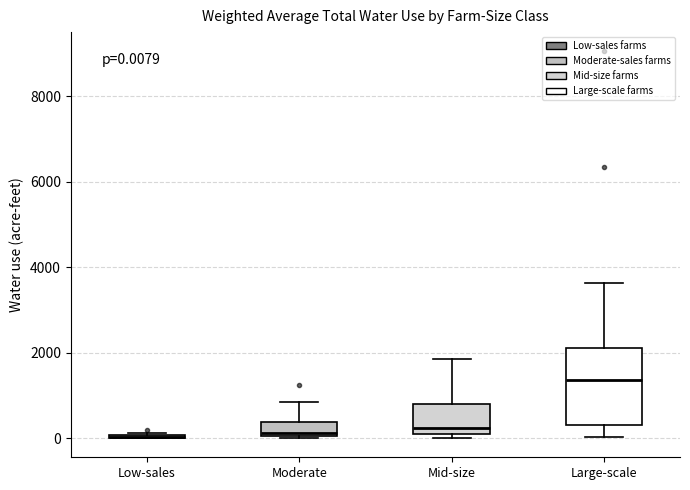

Which box is the tallest, from its lower edge to its upper edge?

Large-scale